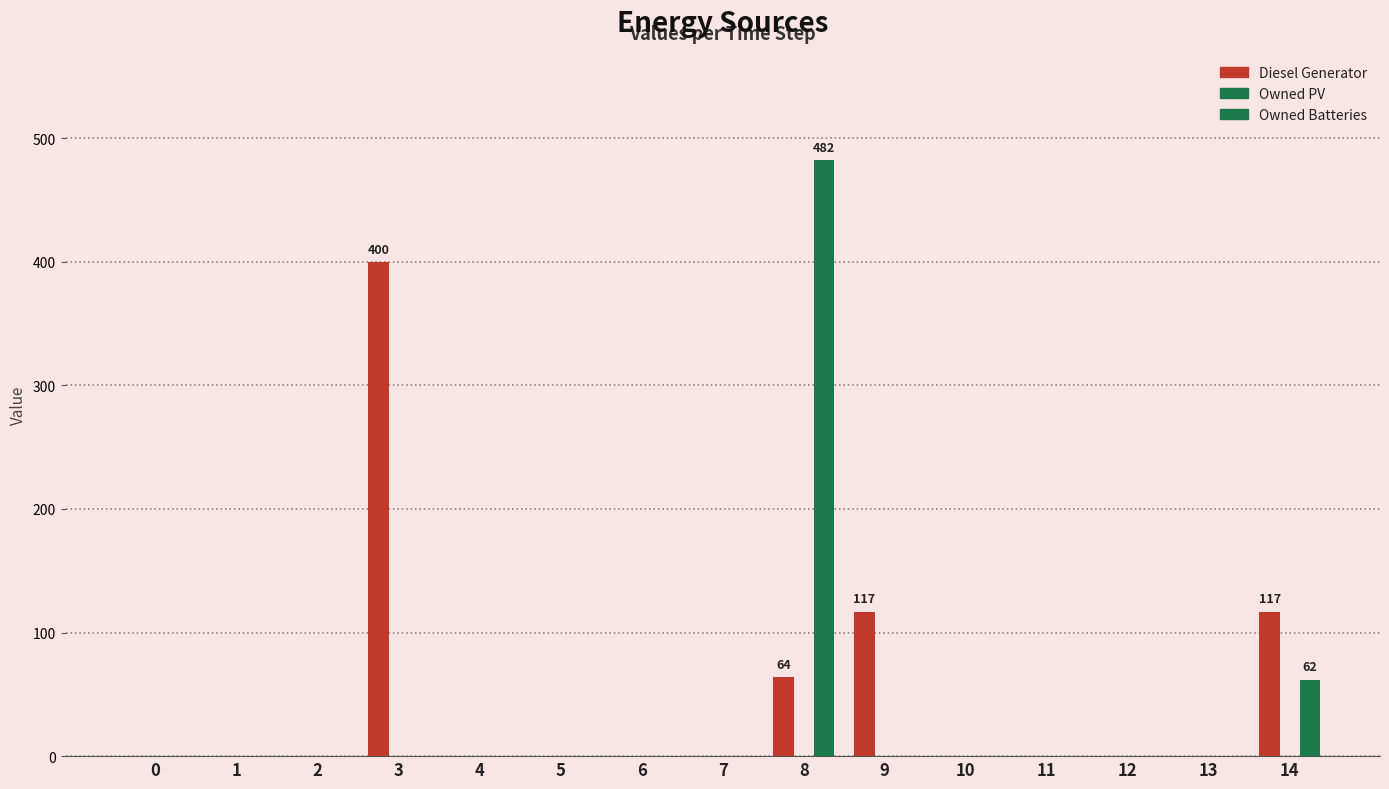

Are the bars horizontal?

No